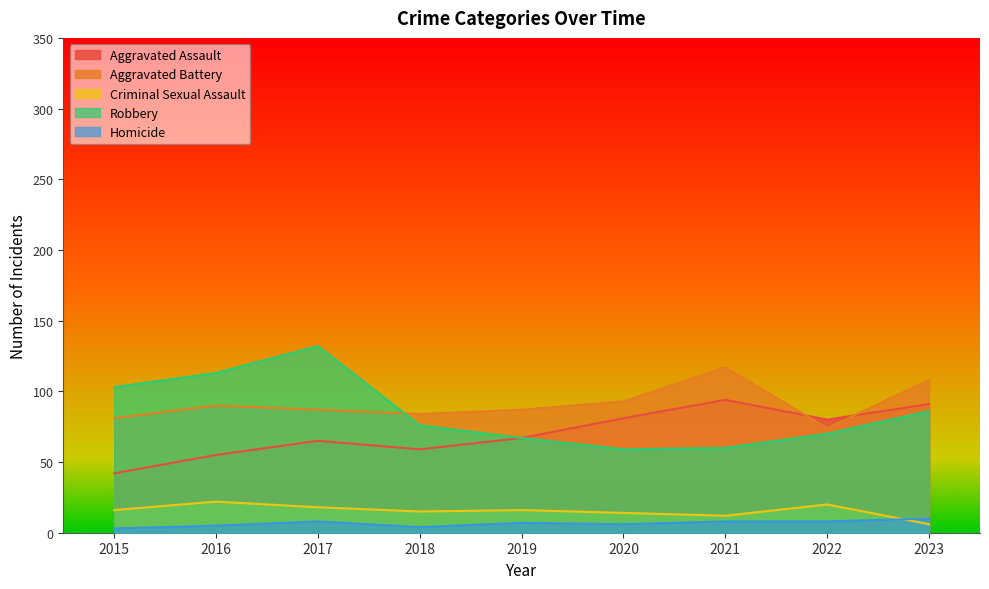

What is the sum of all Robbery values?

766